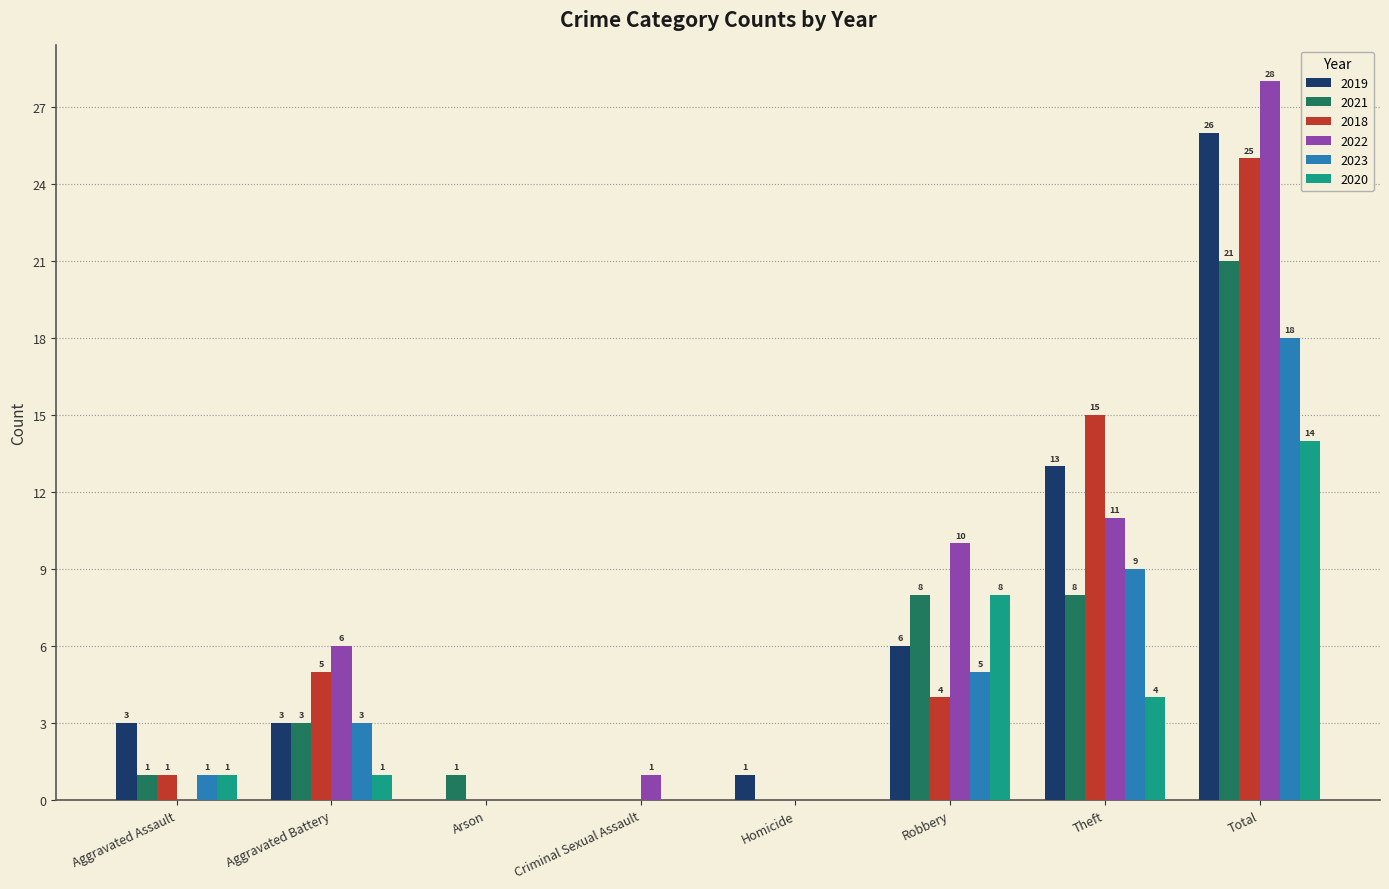

True or false: 2023 has a value of 3 at Aggravated Battery.

True